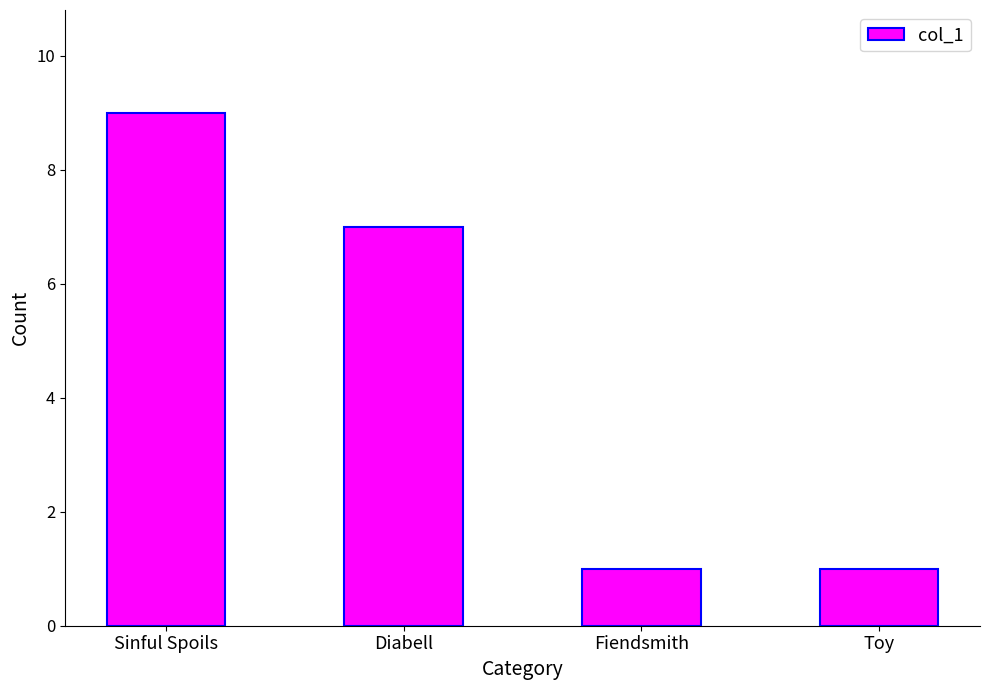

What is the change in value from Sinful Spoils to Fiendsmith?

-8